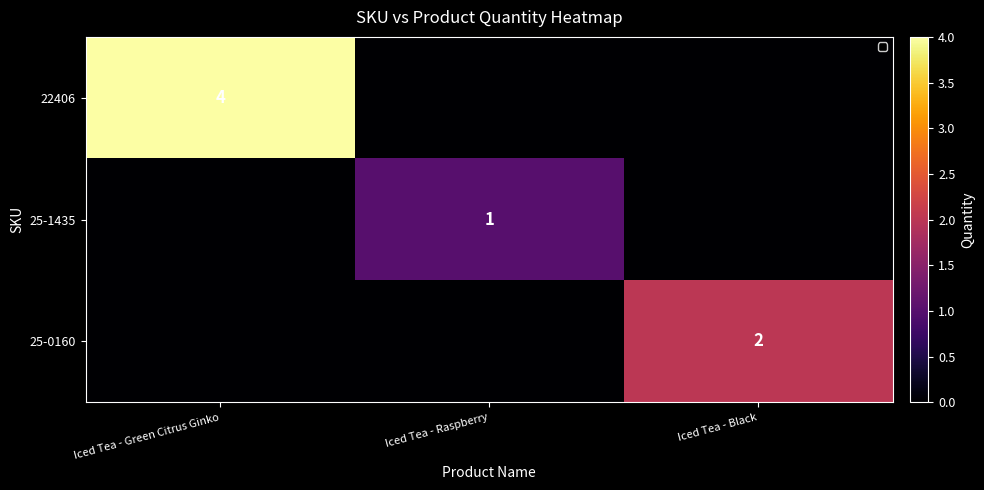

What is the difference between the maximum and minimum values in the 25-1435 series?

1